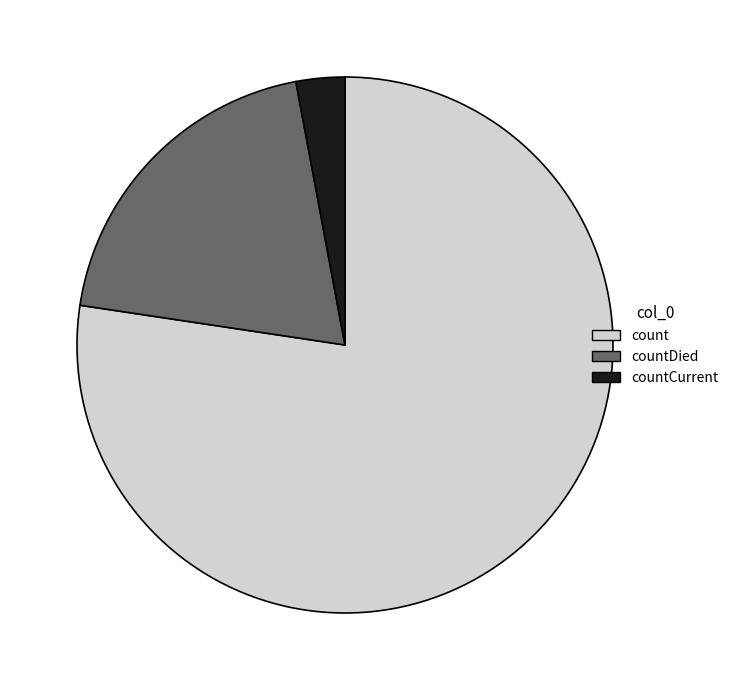

Is there any slice that represents more than half of the pie?

Yes